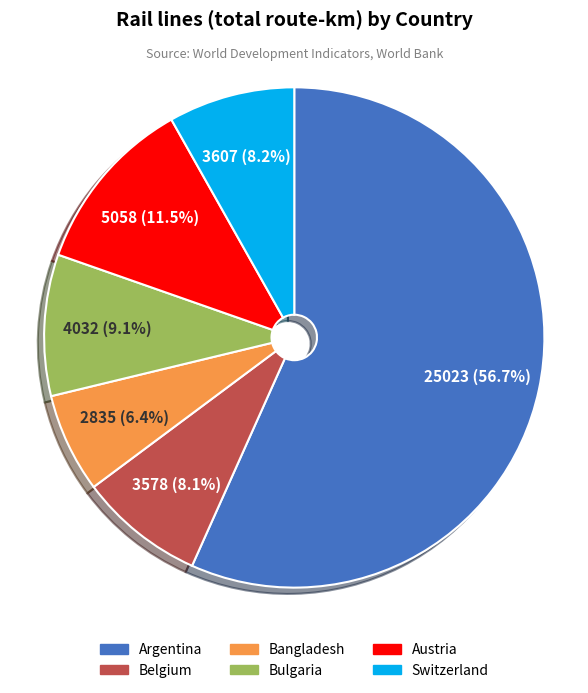

Approximately how many times larger is the value at Belgium compared to Argentina?

0.1